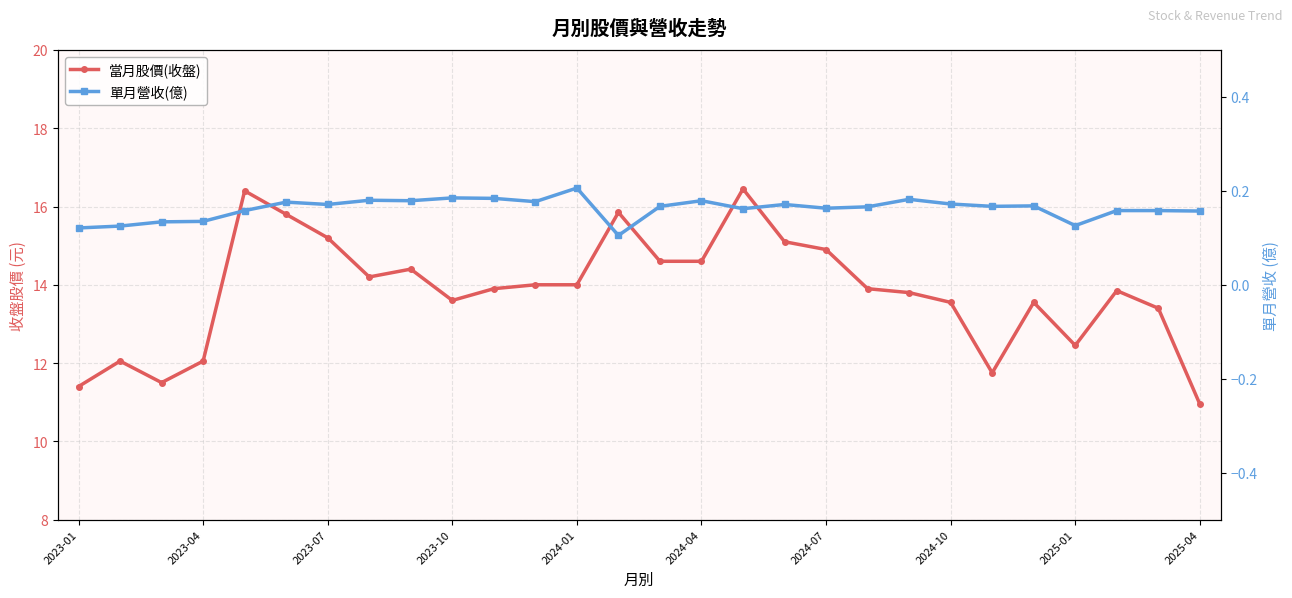

Between 12 and 26, which is larger?

12